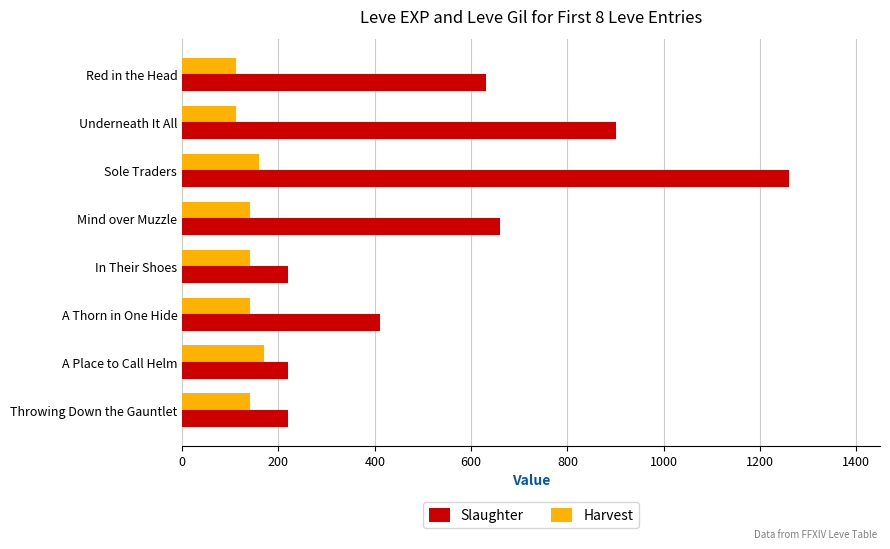

What is the greatest value displayed?

1260